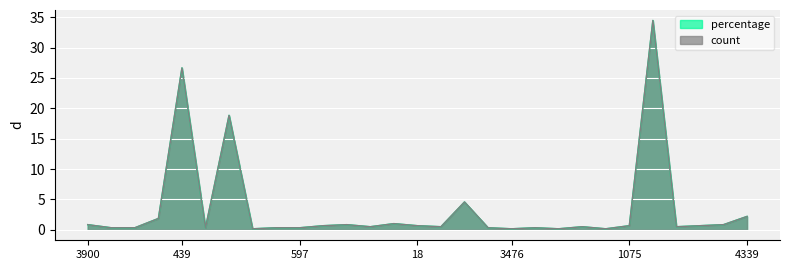

At how many categories does at least one series exceed 8?

3